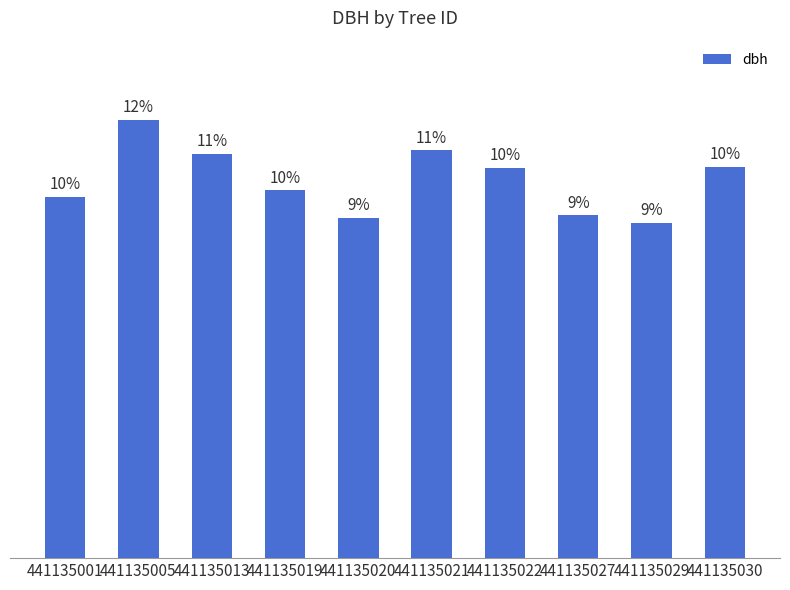

Is it true that the value at 441135020 is 44.5?

False